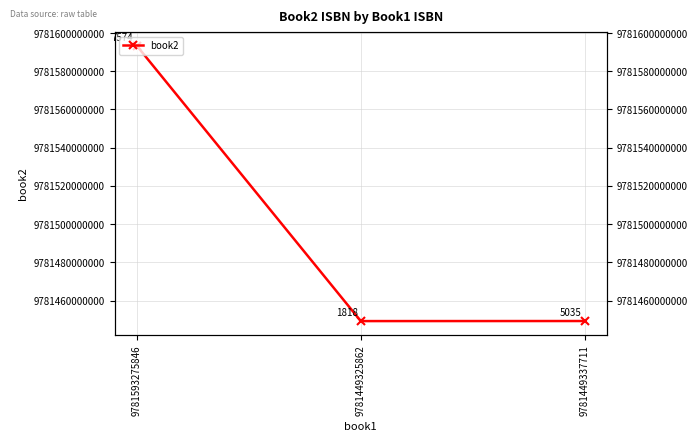

Does the chart display data point markers on the line(s)?

Yes